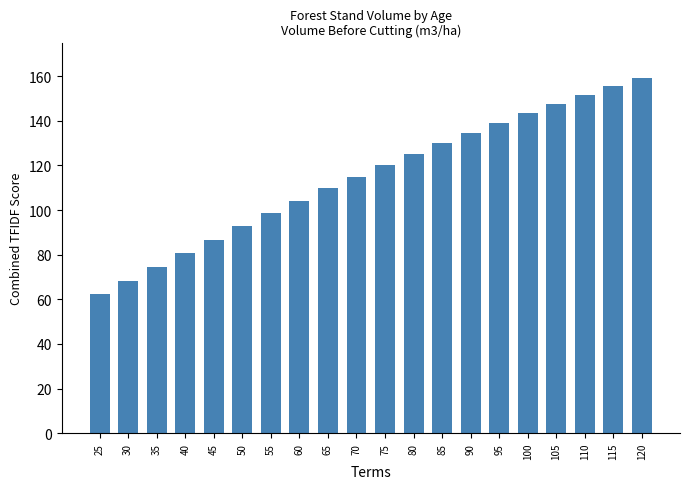

What is the difference between the second highest and second lowest values?

87.0